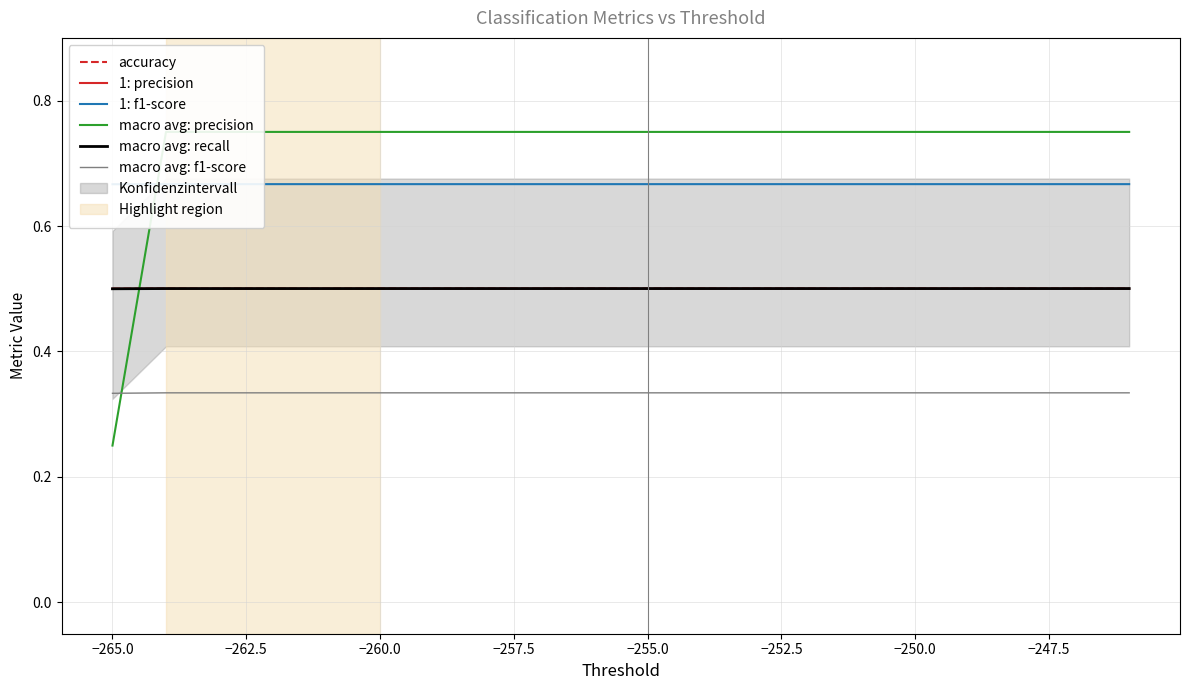

What is the average value of the 1: f1-score series?

0.7